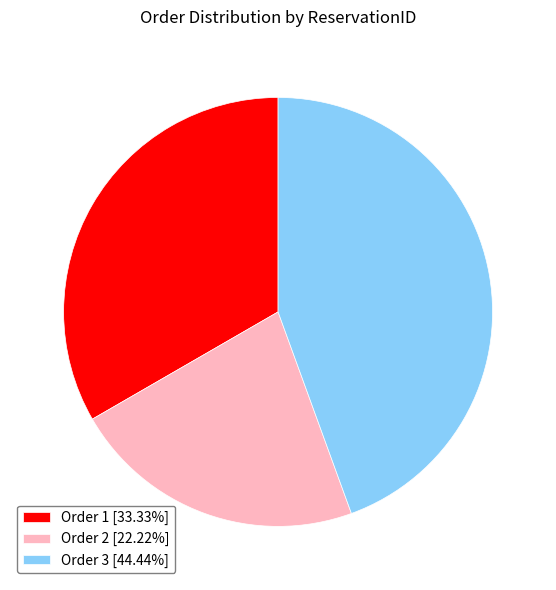

Does any single category account for the majority?

No